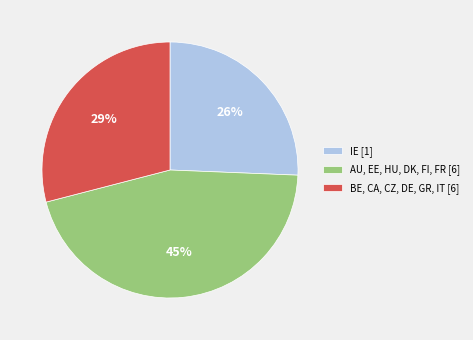

To the nearest percent, what is the average slice percentage?

33%